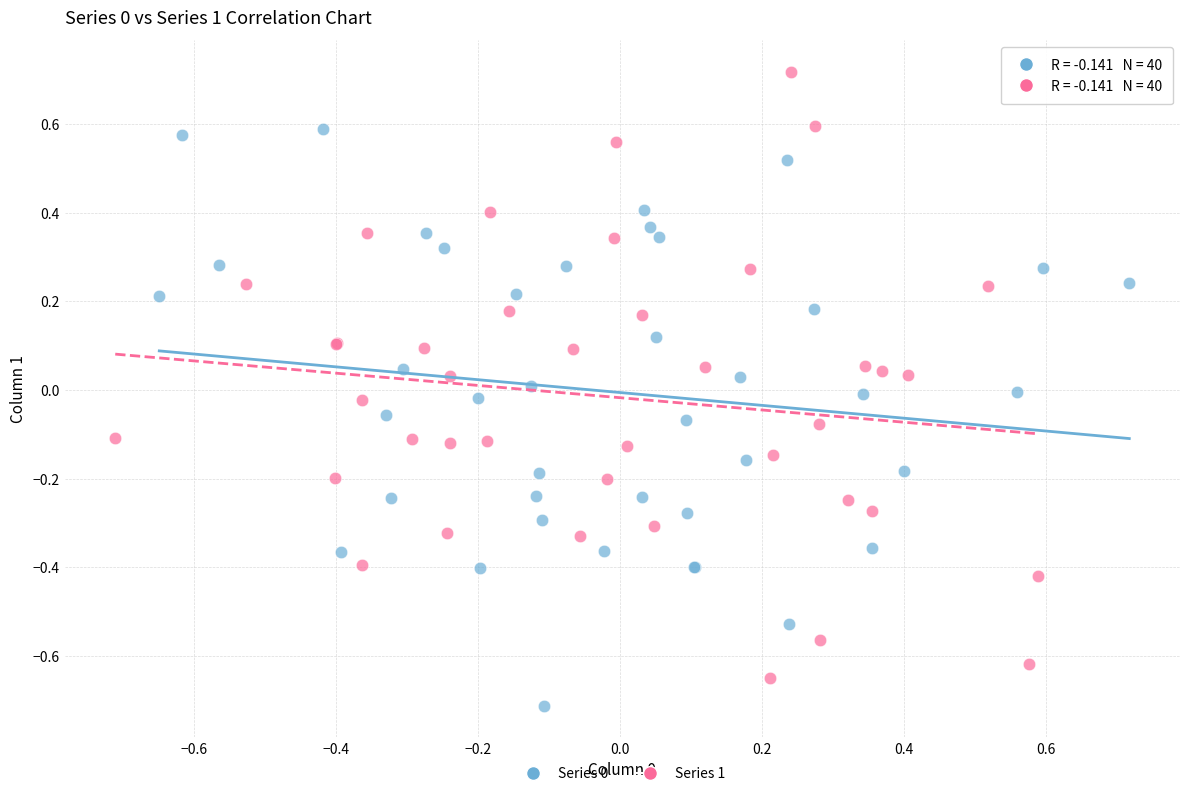

Which series reaches the maximum Y coordinate?

Series 1